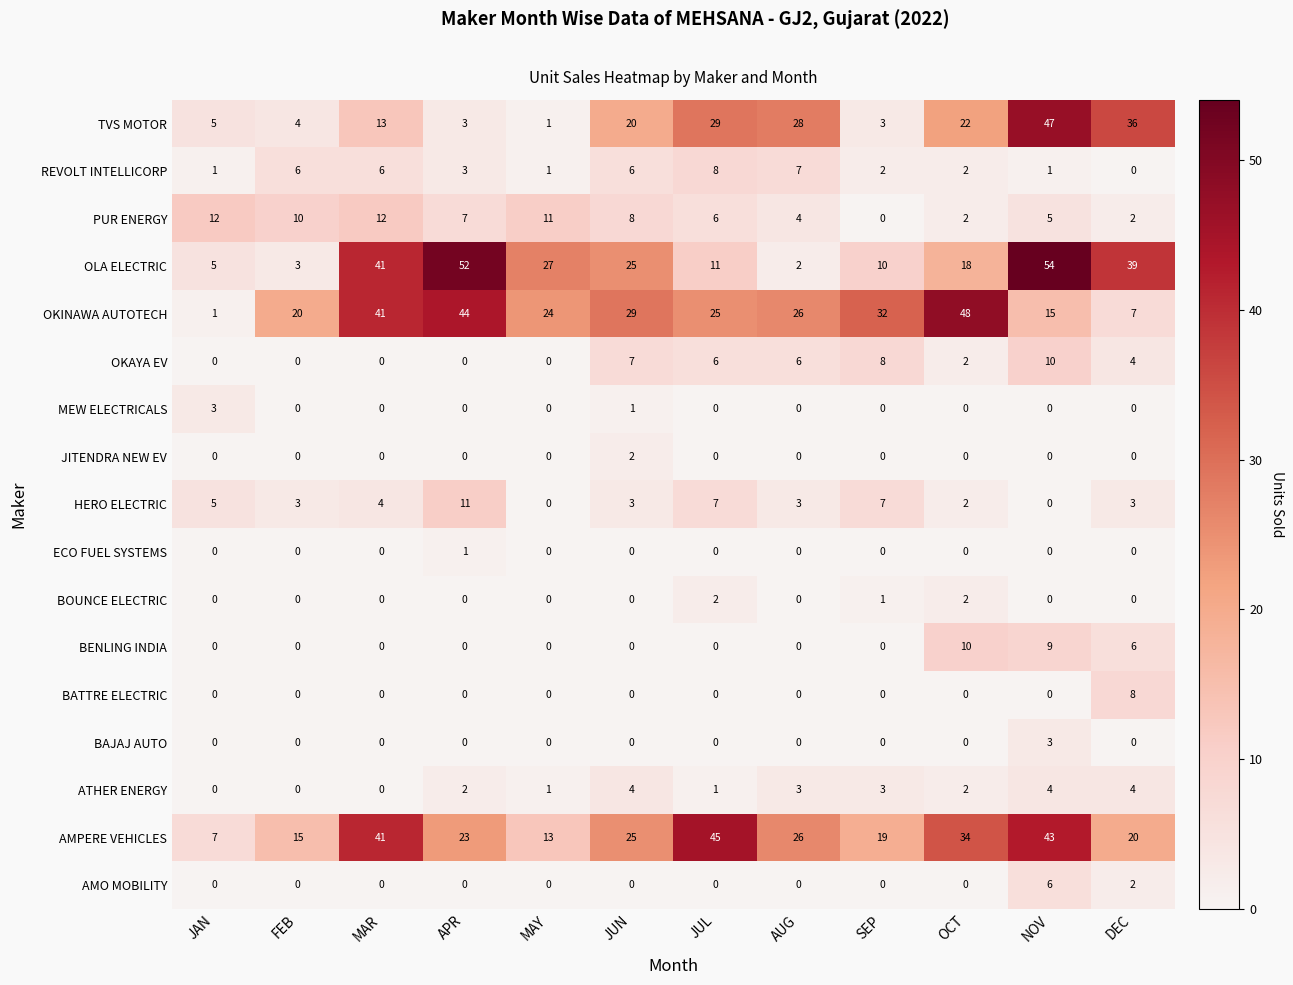

Which series has the largest total across all categories?

OKINAWA AUTOTECH